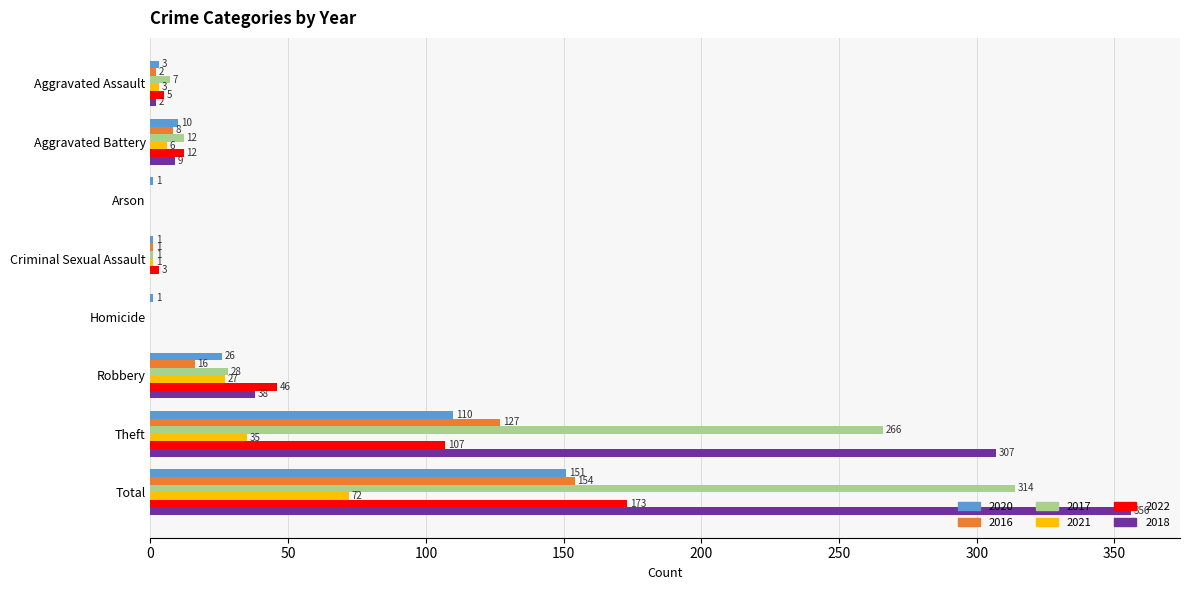

How many series are shown in this chart?

6